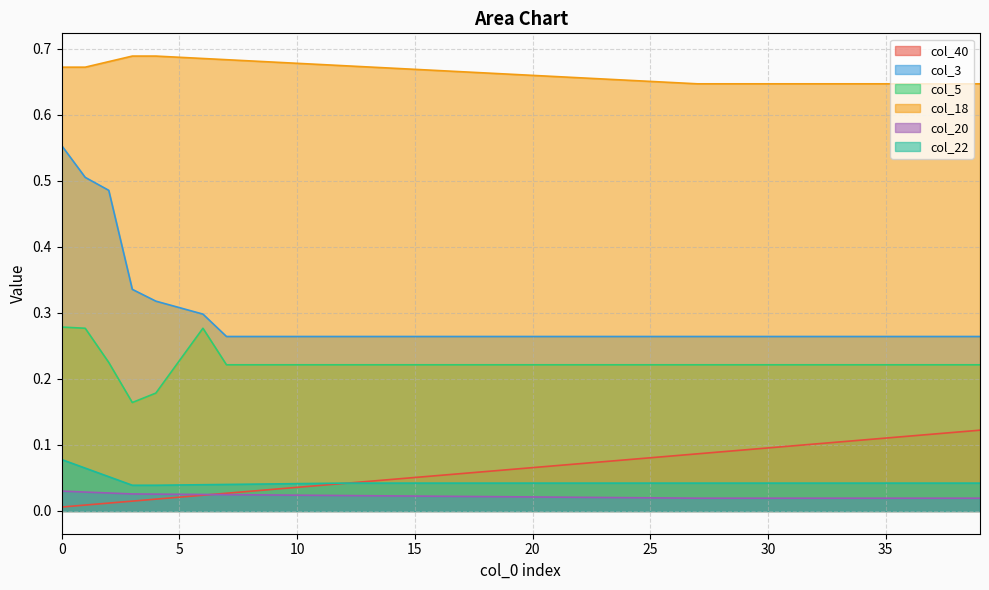

What is the label of the 38th point from the left?

37